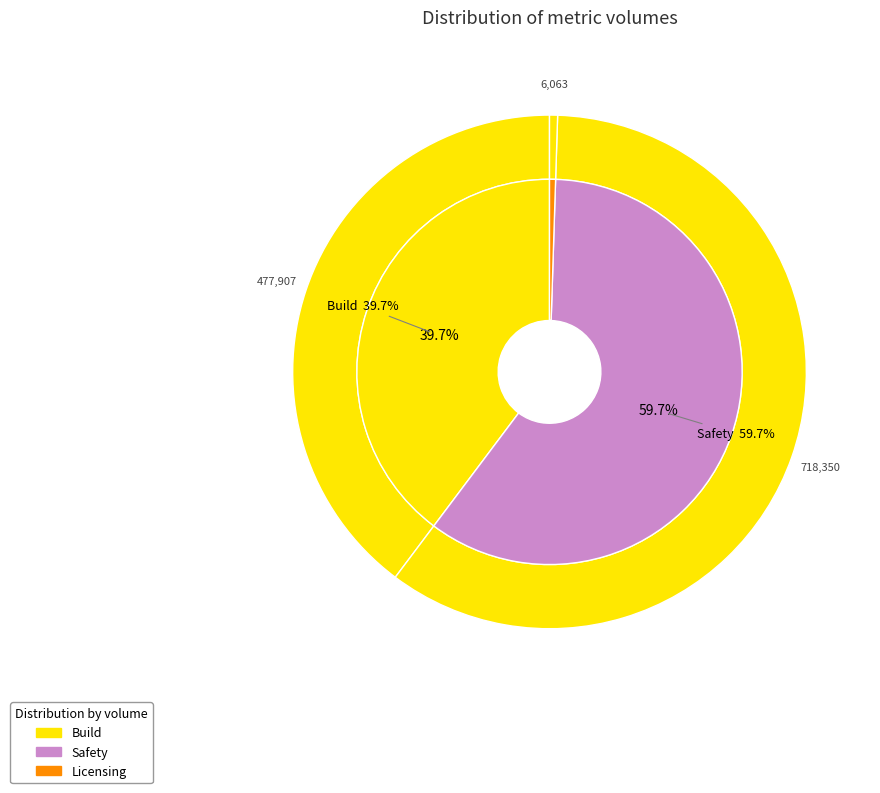

Is it true that Licensing is 1% of the pie?

True